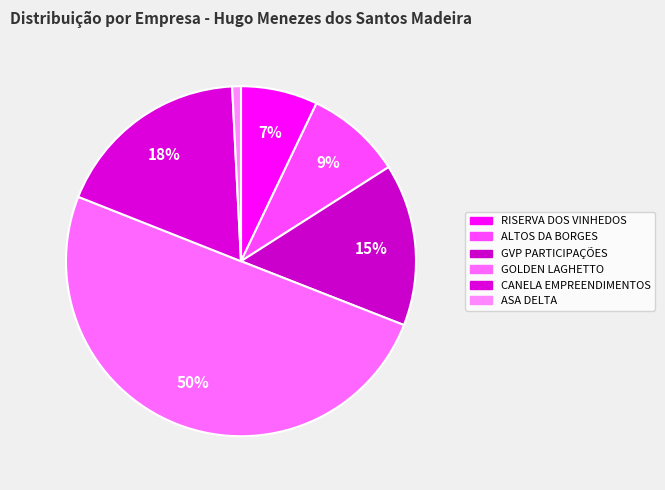

Is the sum of GVP PARTICIPAÇÕES and ASA DELTA greater than half?

No